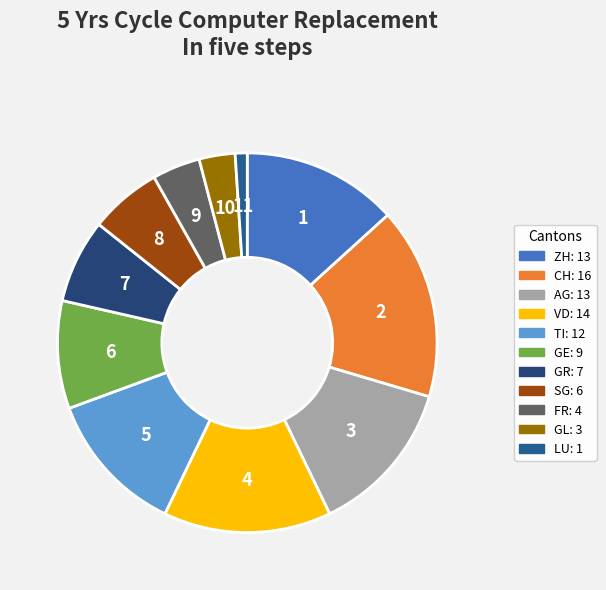

To the nearest percent, what percentage of the pie is GR?

7%